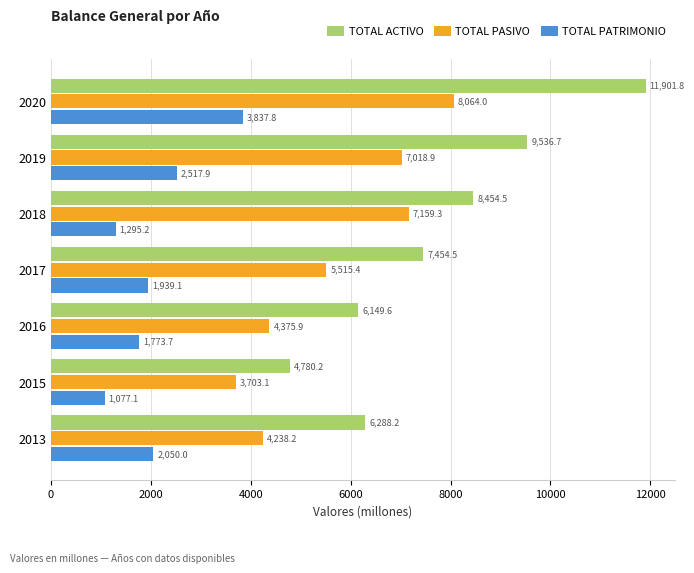

Which series has the largest total across all categories?

TOTAL ACTIVO